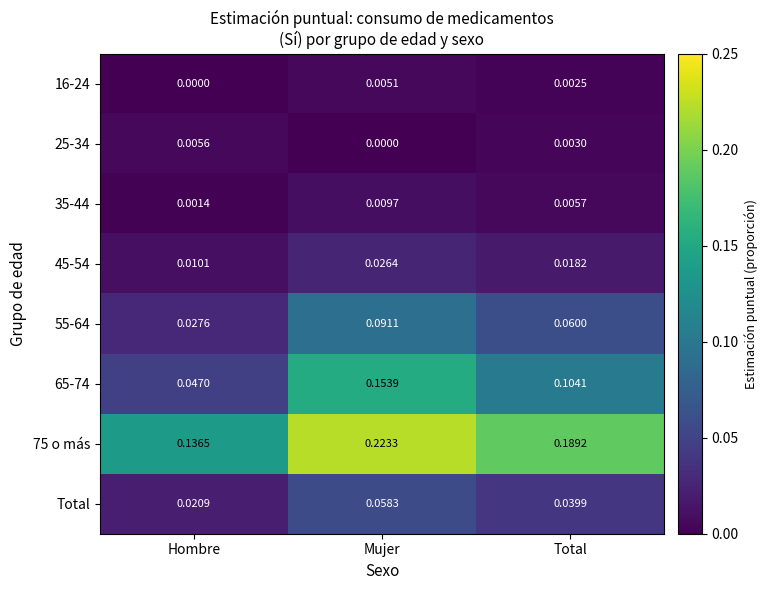

List the labels in order of Total value, largest first.

Mujer, Total, Hombre